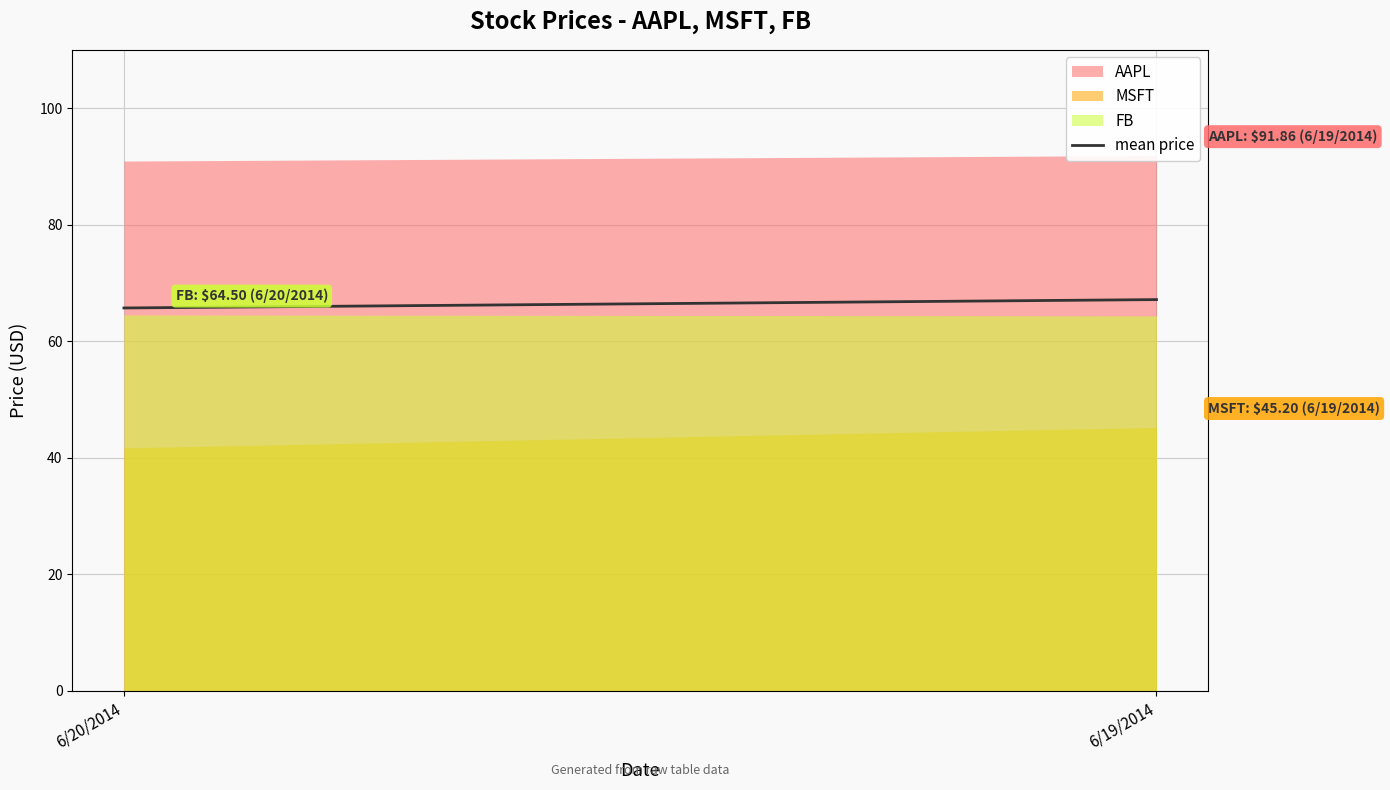

Rank the categories by value from lowest to highest.

6/20/2014, 6/19/2014